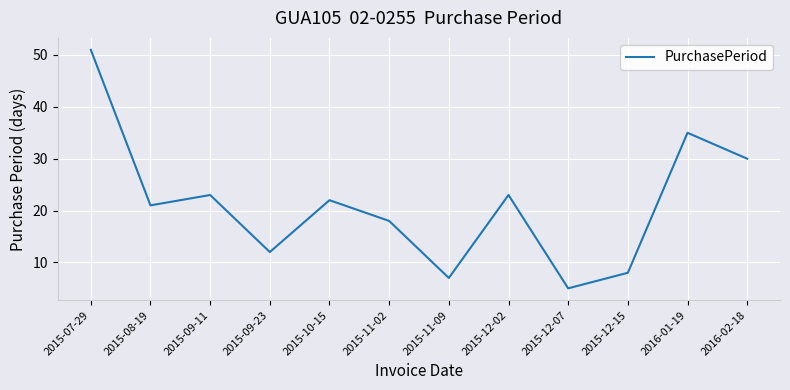

Which category has the lowest value across all series?

2015-12-07